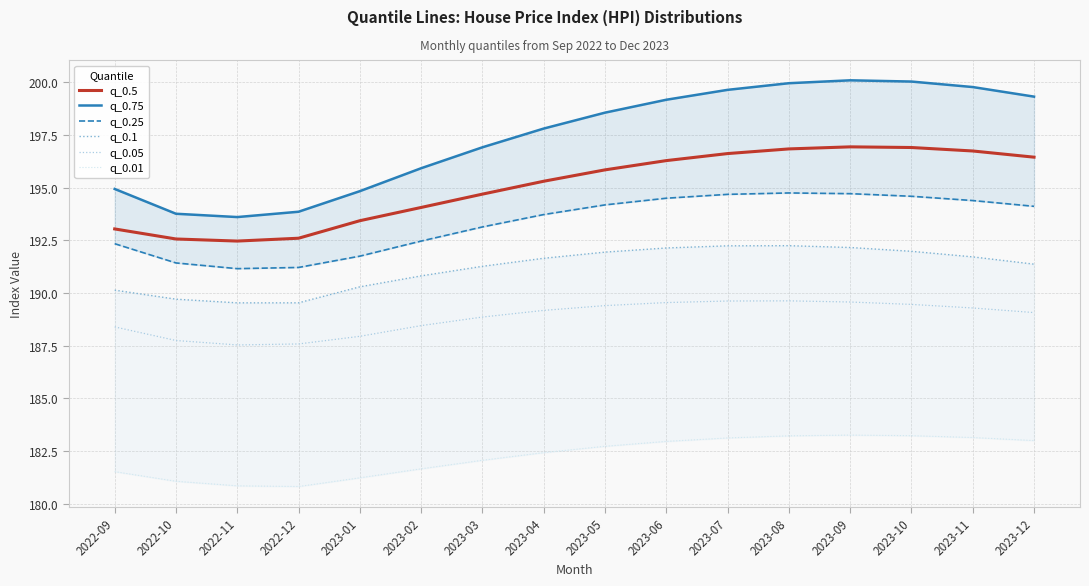

What is the total value across all series at 2023-07?

1155.9